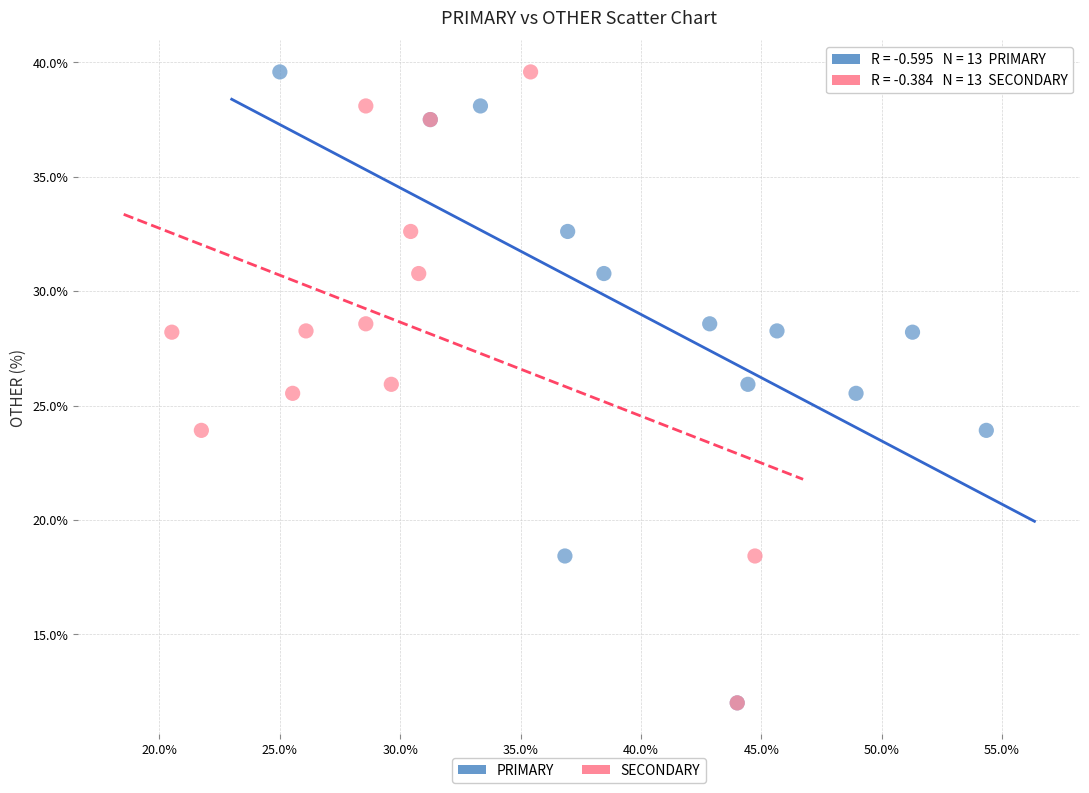

What are all the series names shown in the legend?

PRIMARY, SECONDARY